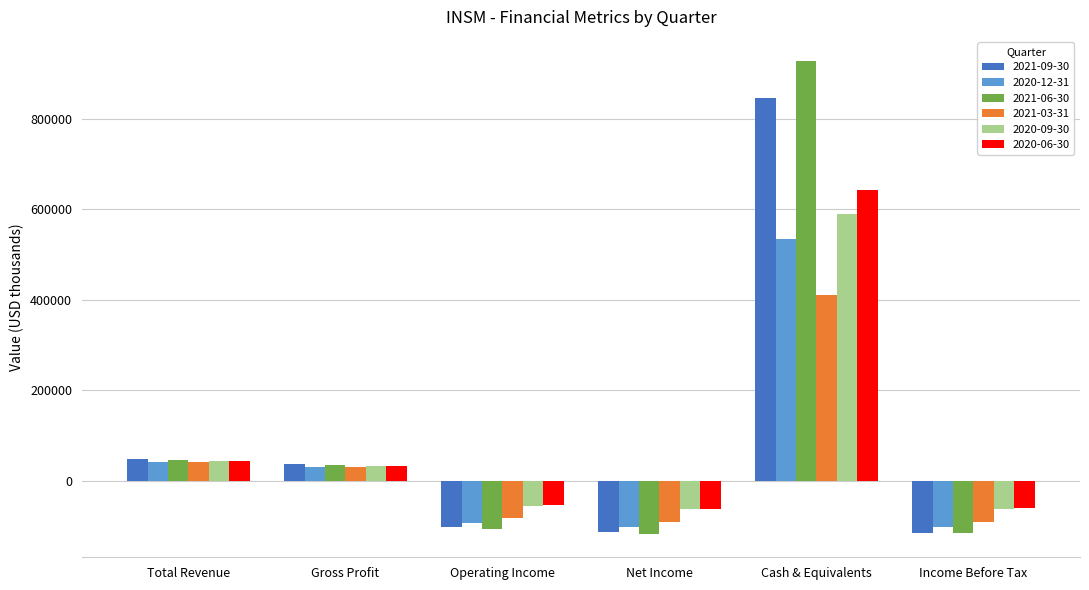

What is the value of the 2021-06-30 bar at the 6th from the left?

-116700